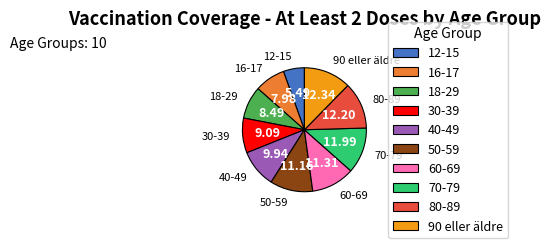

Combined, do 90 eller äldre and 30-39 account for over 50%?

No